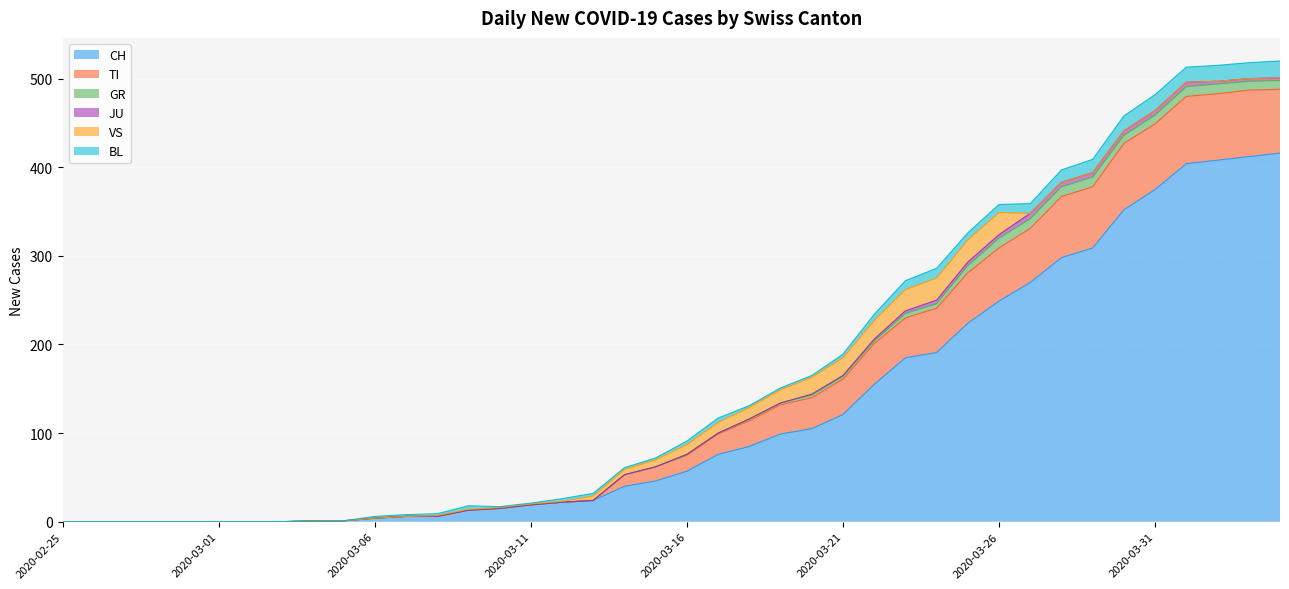

How many times do BL and GR cross each other?

1